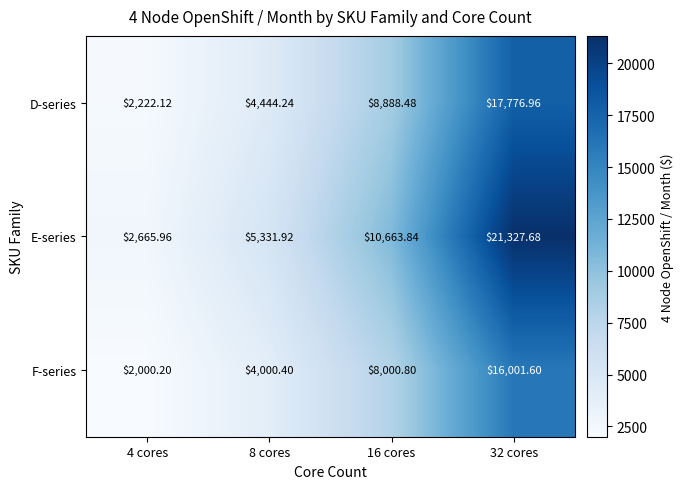

What is the total value across all series at 4 cores?

6888.3